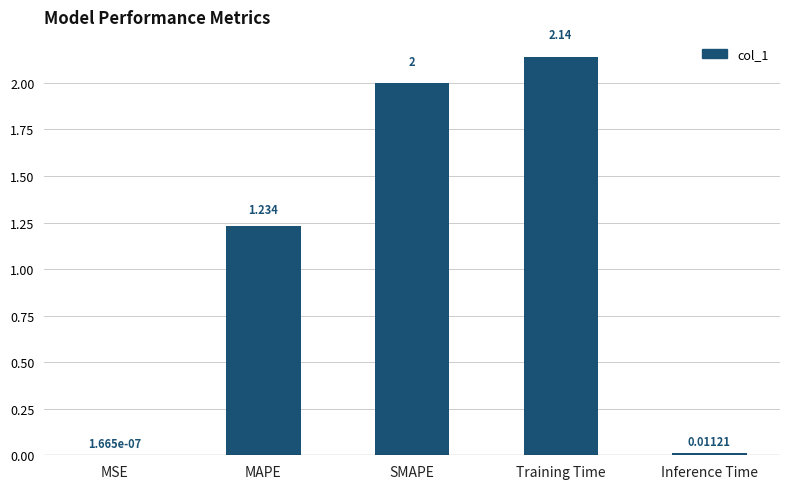

Which has a higher value, SMAPE or Training Time?

Training Time